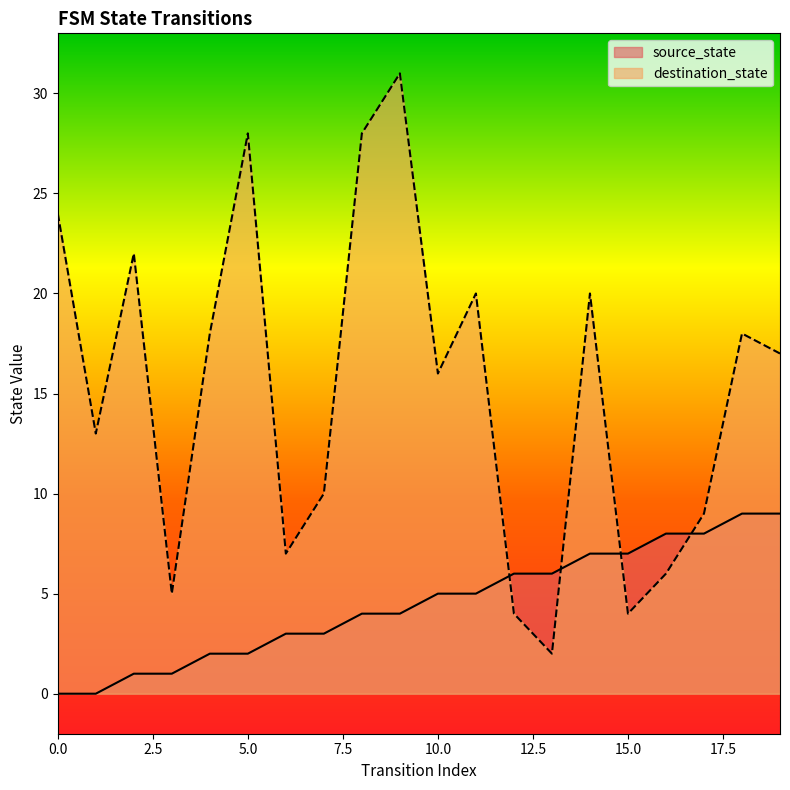

Which category has the lowest value in the destination_state series?

13